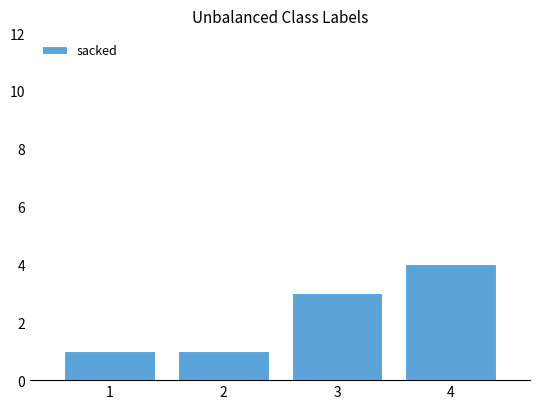

Are the bars horizontal?

No